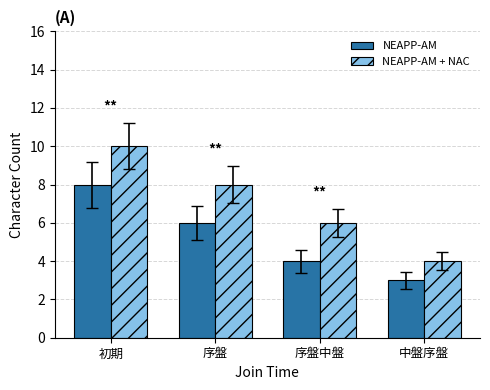

Rank the series by their maximum value, from lowest to highest.

NEAPP-AM, NEAPP-AM + NAC